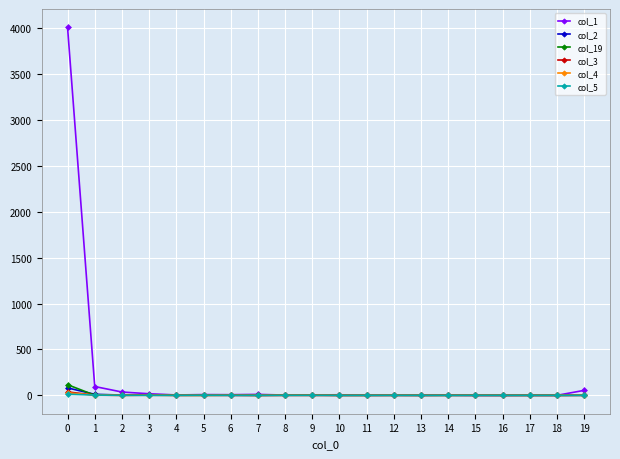

The value of col_4 at 13 is 0. True or false?

True